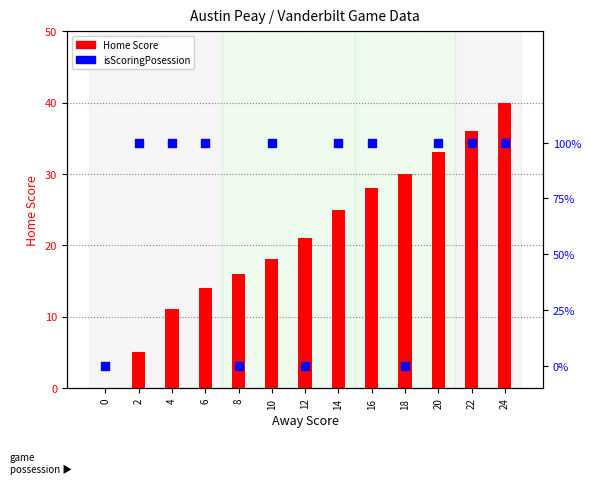

What are all the series names shown in the legend?

Home Score, isScoringPosession